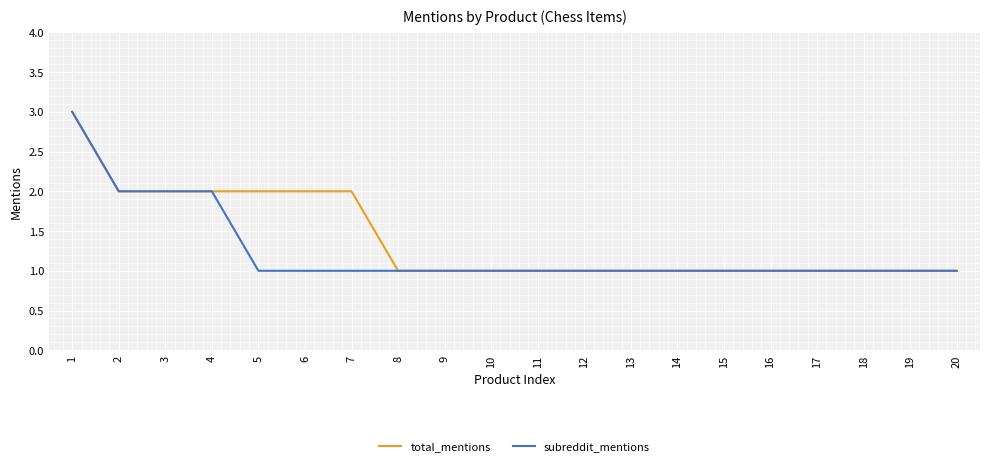

Between 5 and 11, which series saw the biggest shift?

total_mentions